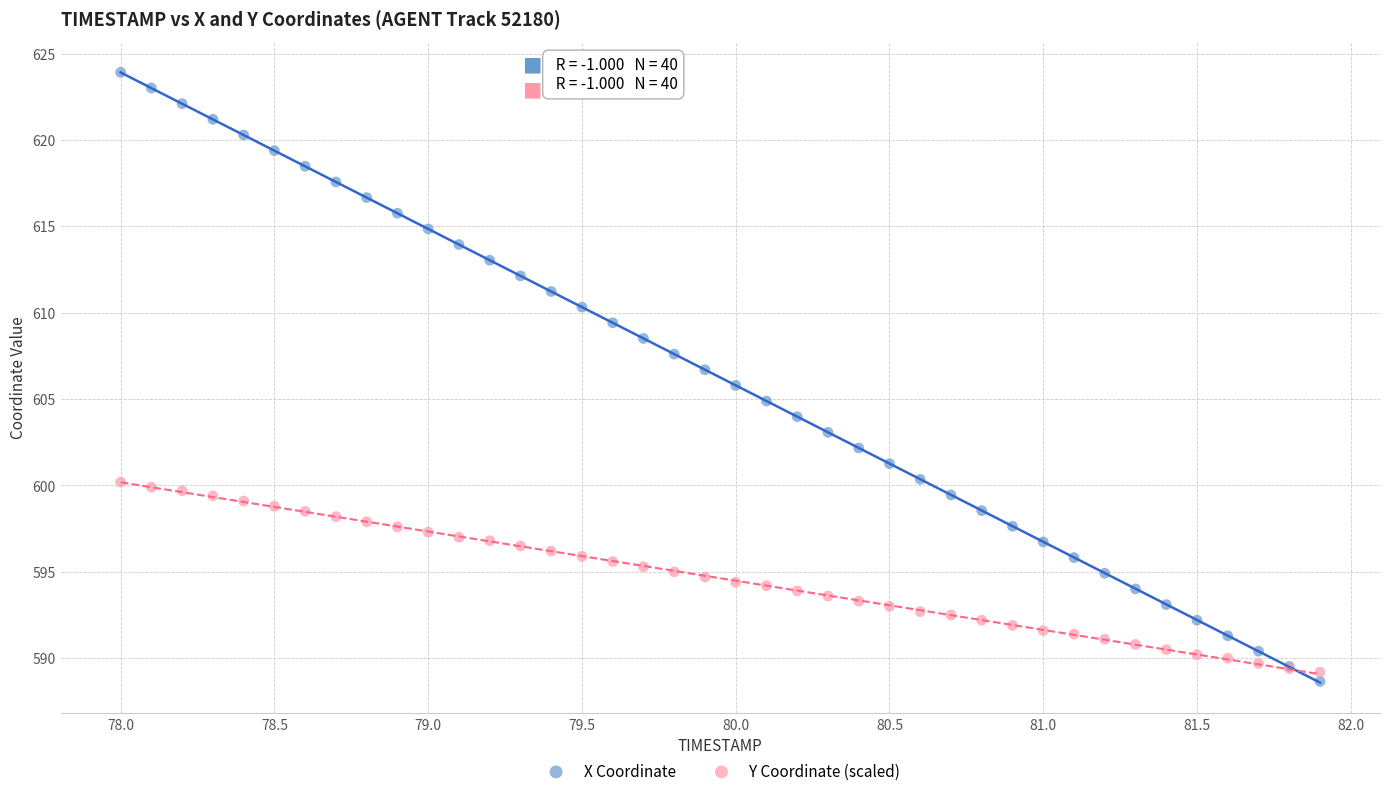

What is the X range (max minus min) for the scatter plot?

3.9